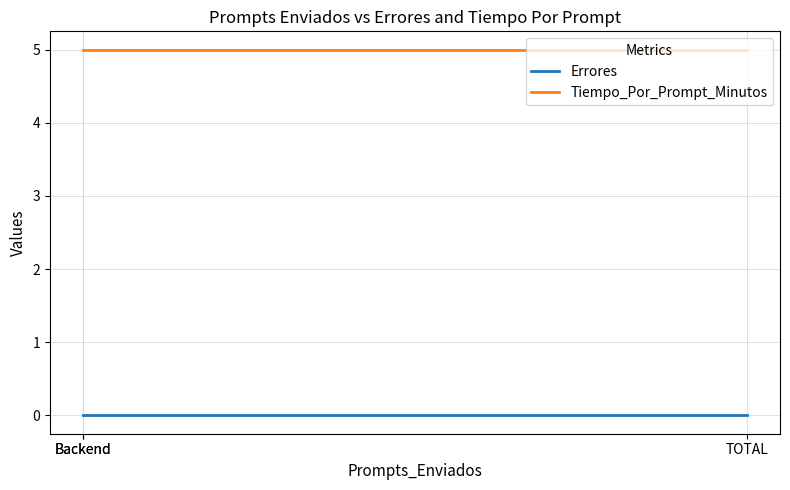

The Tiempo_Por_Prompt_Minutos series shows 7 at Backend. True or false?

False